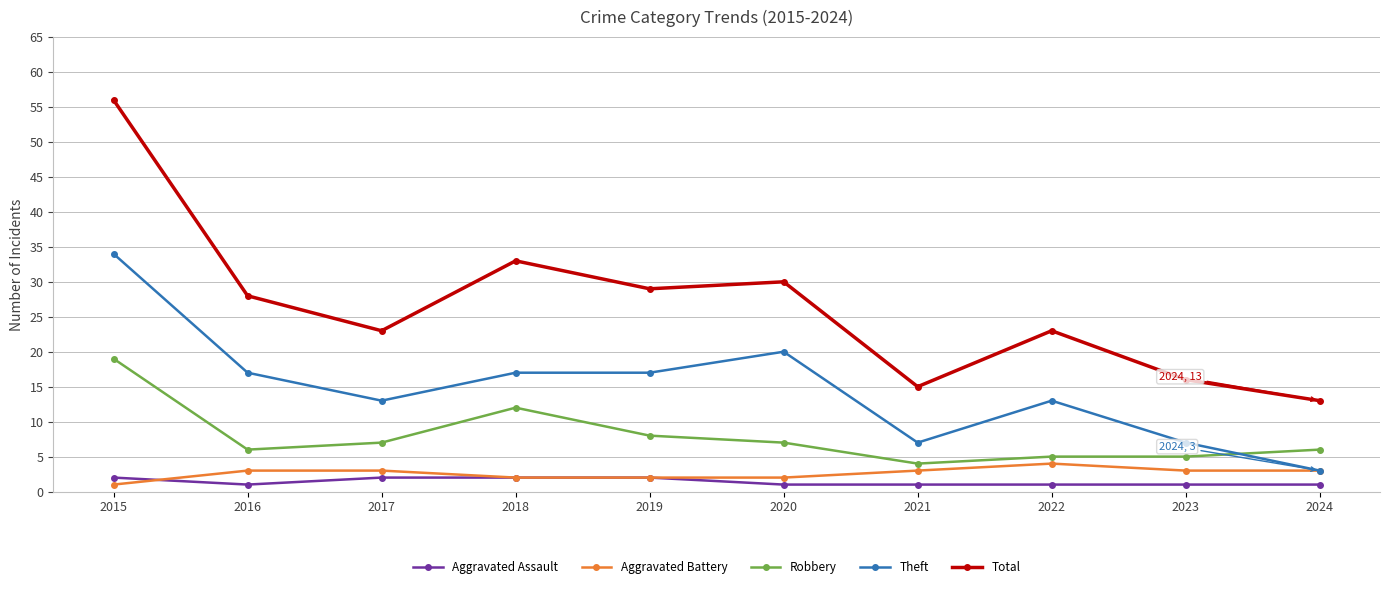

True or false: Aggravated Battery and Robbery cross at least once.

False